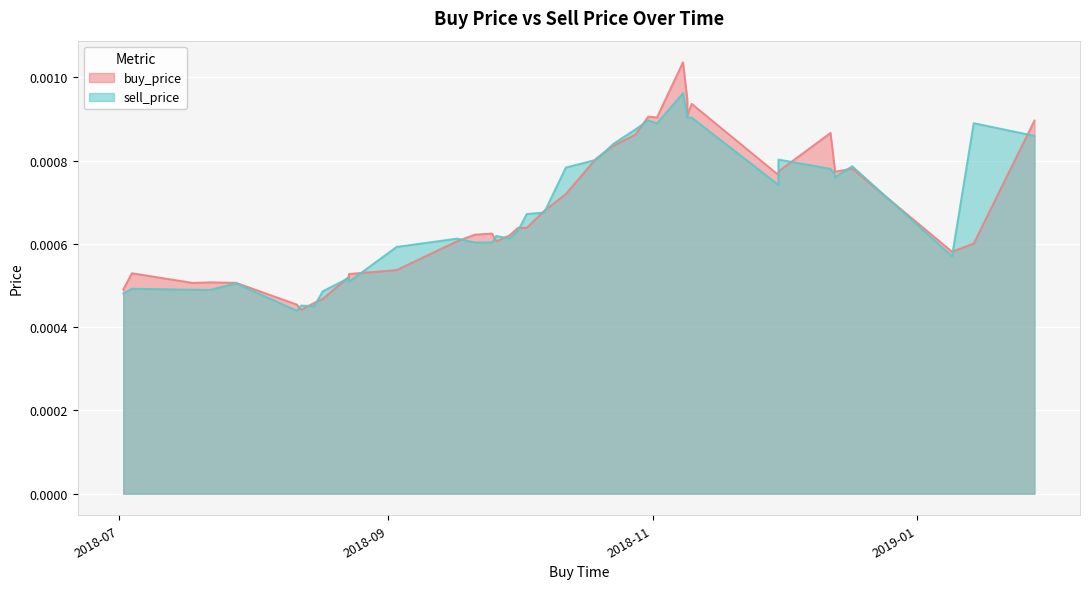

How many intersections are there between sell_price and buy_price?

22